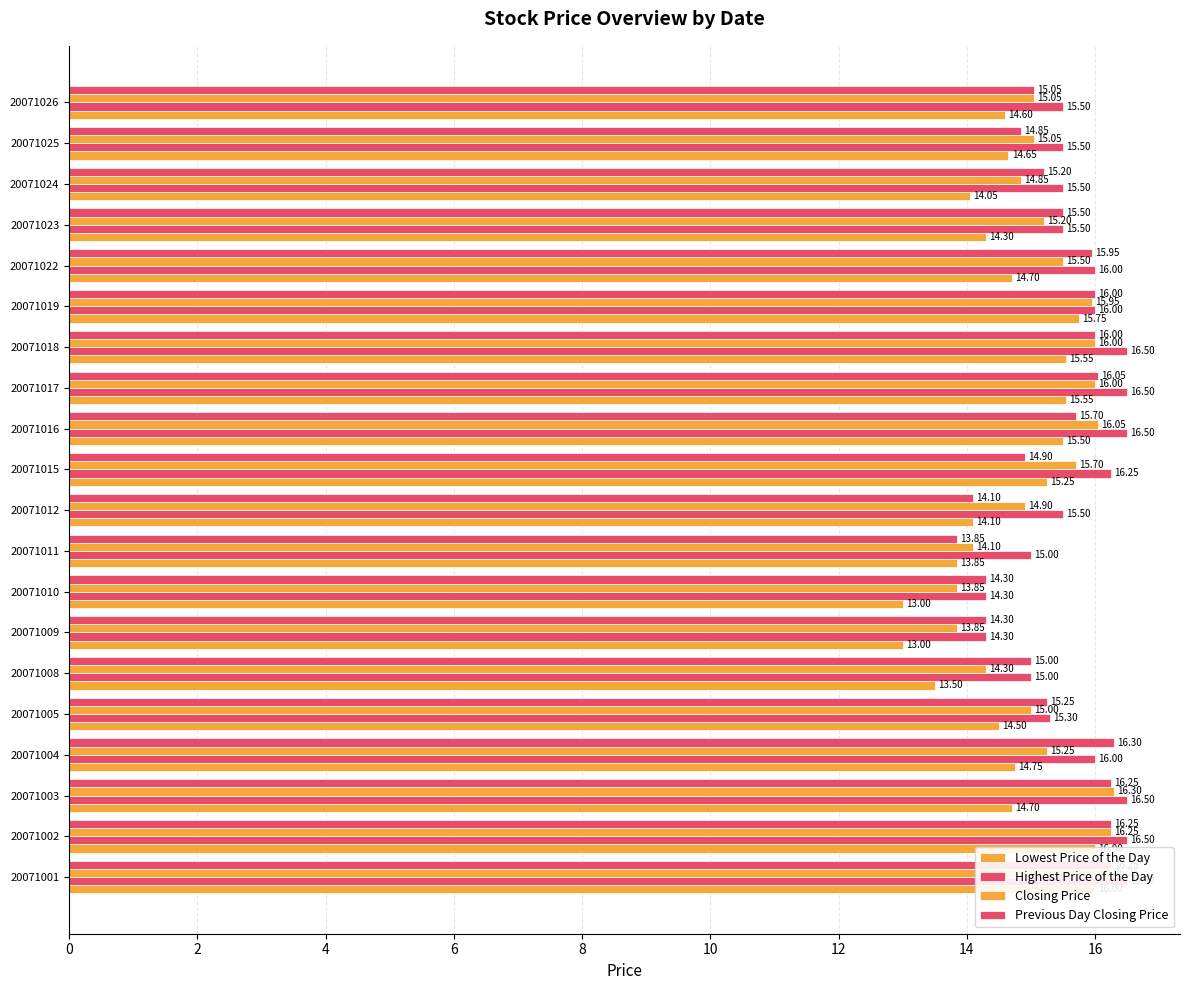

Reading left to right, what are all the values shown in this chart?

Lowest Price of the Day: 16.0	16.0	14.7	14.8	14.5	13.5	13.0	13.0	13.8	14.1	15.2	15.5	15.6	15.6	15.8	14.7	14.3	14.1	14.7	14.6
Highest Price of the Day: 16.5	16.5	16.5	16.0	15.3	15.0	14.3	14.3	15.0	15.5	16.2	16.5	16.5	16.5	16.0	16.0	15.5	15.5	15.5	15.5
Closing Price: 16.2	16.2	16.3	15.2	15.0	14.3	13.8	13.8	14.1	14.9	15.7	16.1	16.0	16.0	15.9	15.5	15.2	14.8	15.1	15.1
Previous Day Closing Price: 16.2	16.2	16.2	16.3	15.2	15.0	14.3	14.3	13.8	14.1	14.9	15.7	16.1	16.0	16.0	15.9	15.5	15.2	14.8	15.1